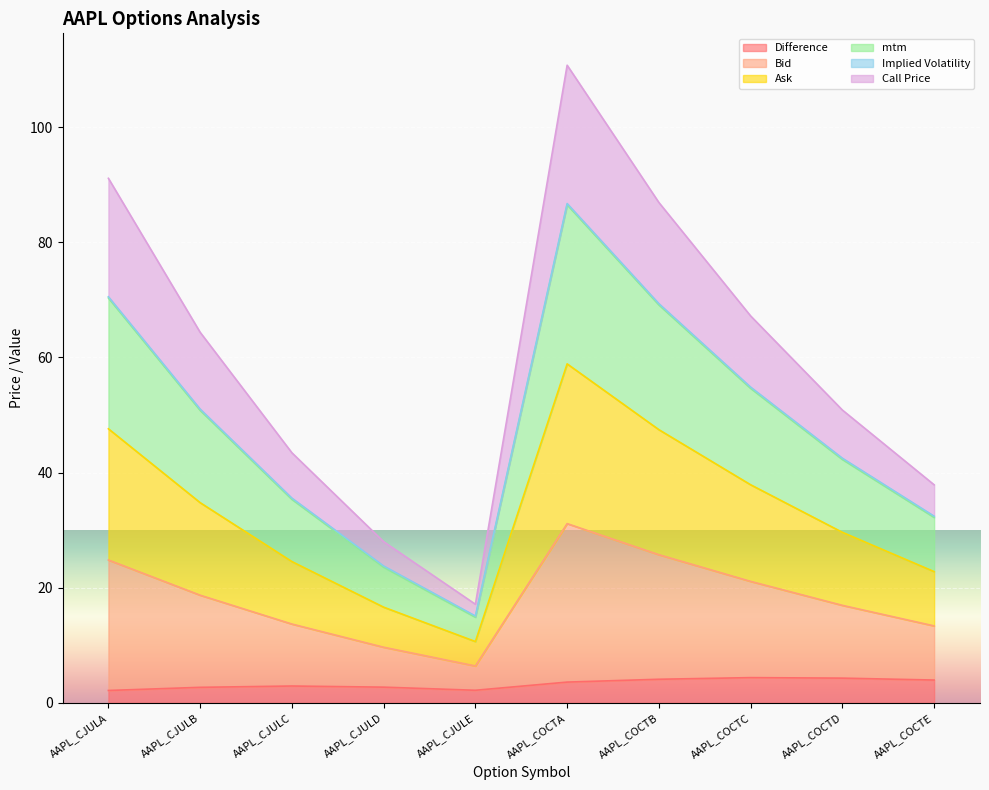

Which category has the highest value across all series?

AAPL_COCTA